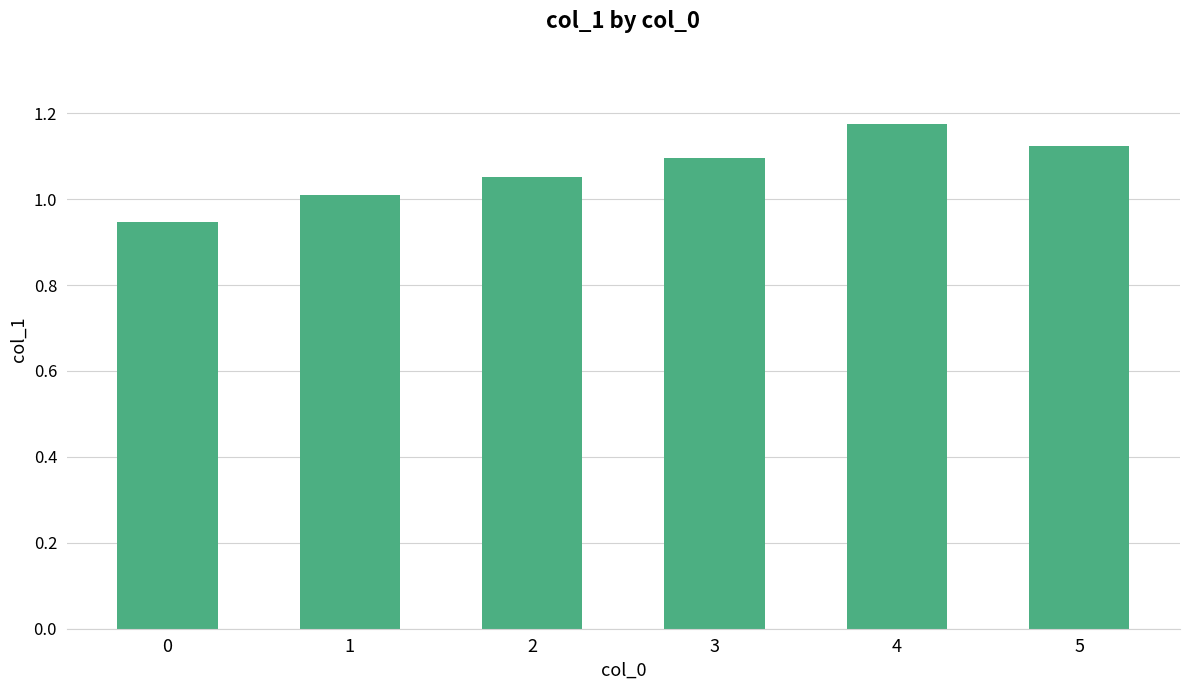

The value at 1 is 1.4. True or false?

False